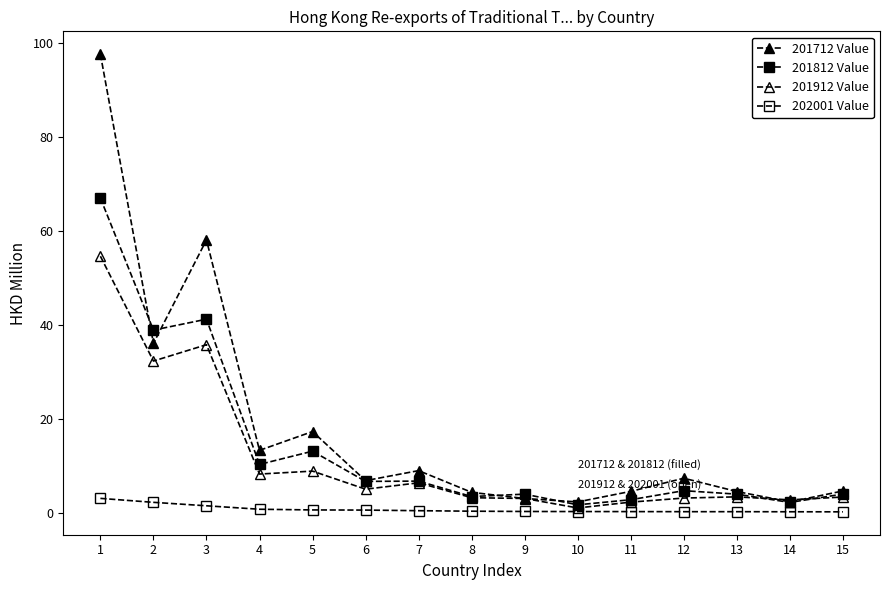

List the series in order of their peak value, lowest first.

202001 Value, 201912 Value, 201812 Value, 201712 Value